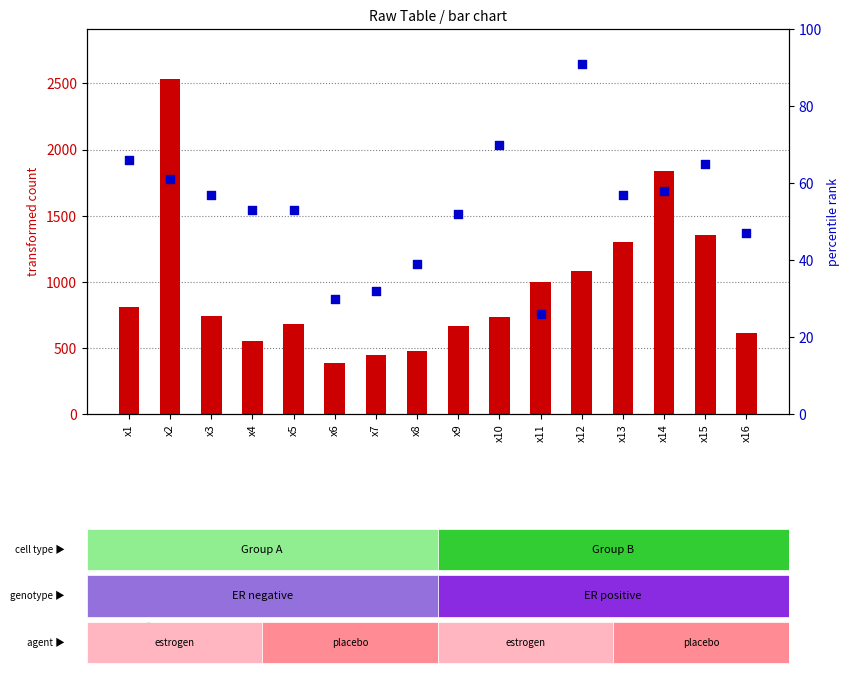

What is the total value across all series at x12?

1175